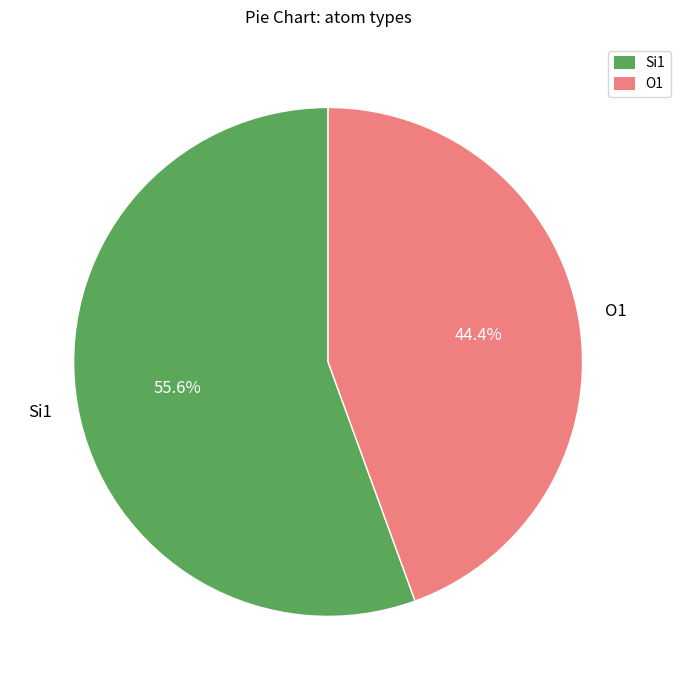

Is there a majority slice in this chart?

Yes